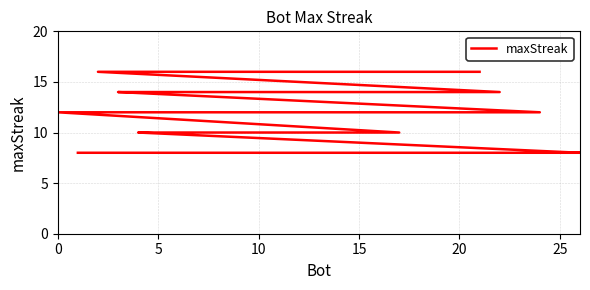

What is the greatest value displayed?

16